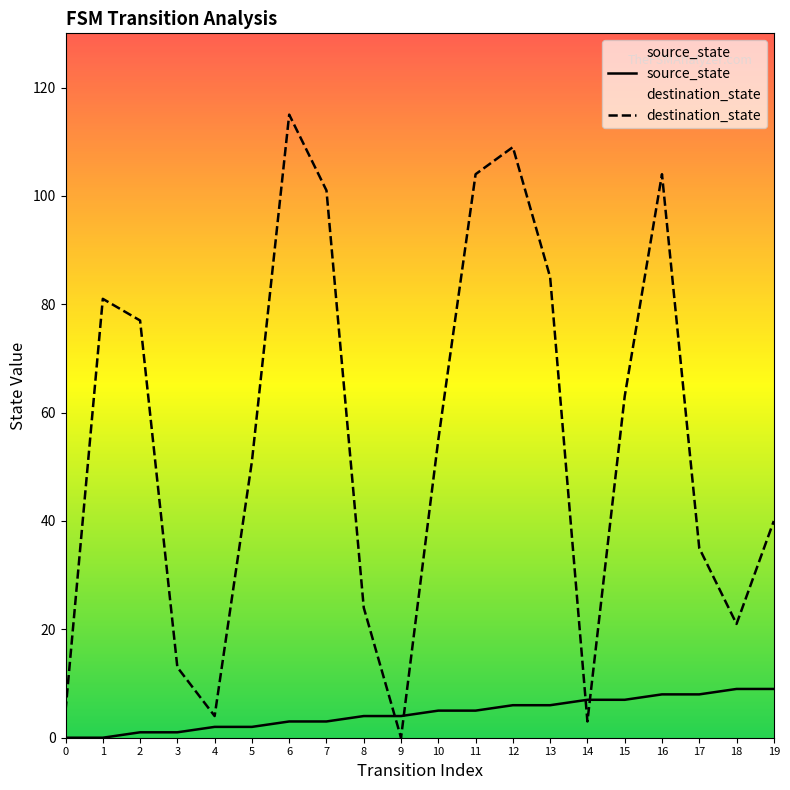

What is the value of the destination_state point at the 3rd from the left?

77